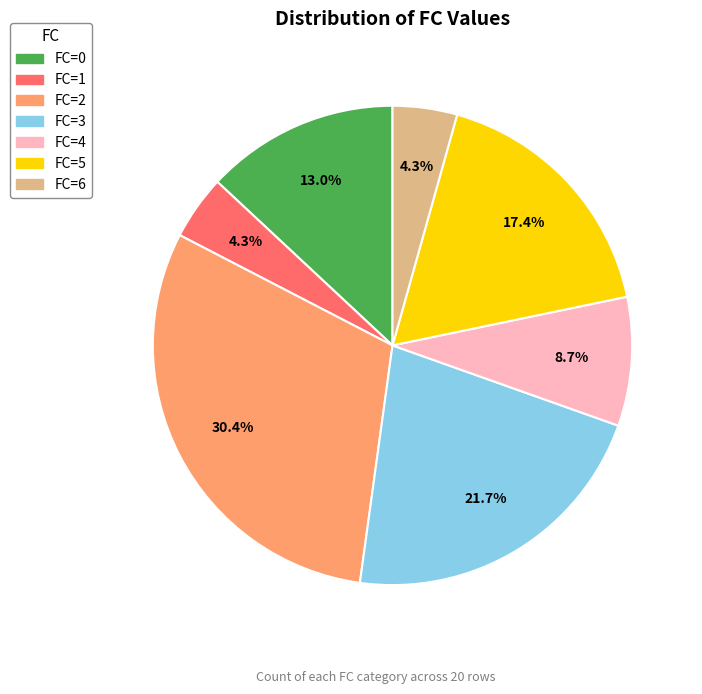

Is there a majority slice in this chart?

No